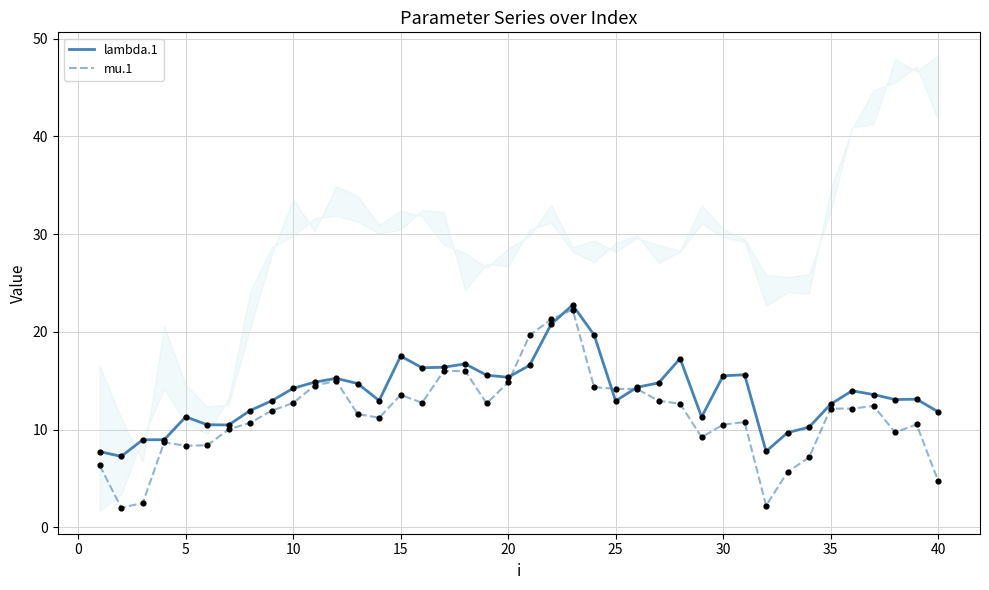

At how many categories does at least one series exceed 8?

37